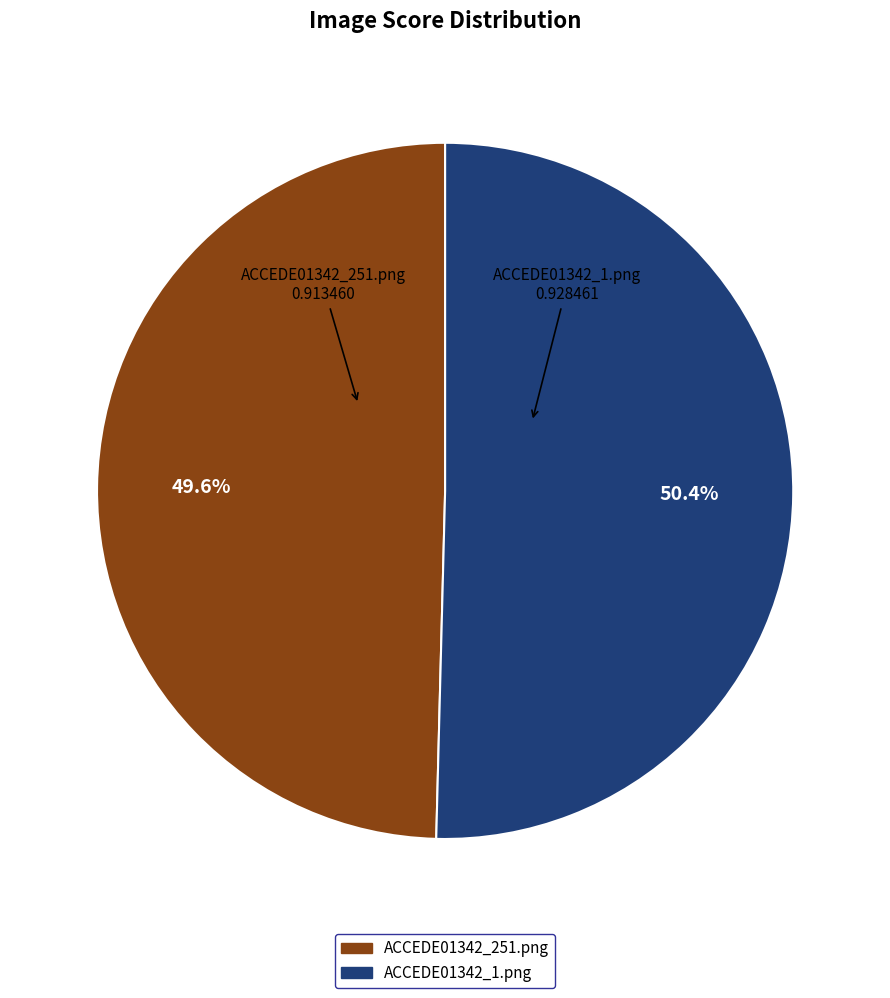

What percentage is the ACCEDE01342_251.png slice, to the nearest percent?

50%